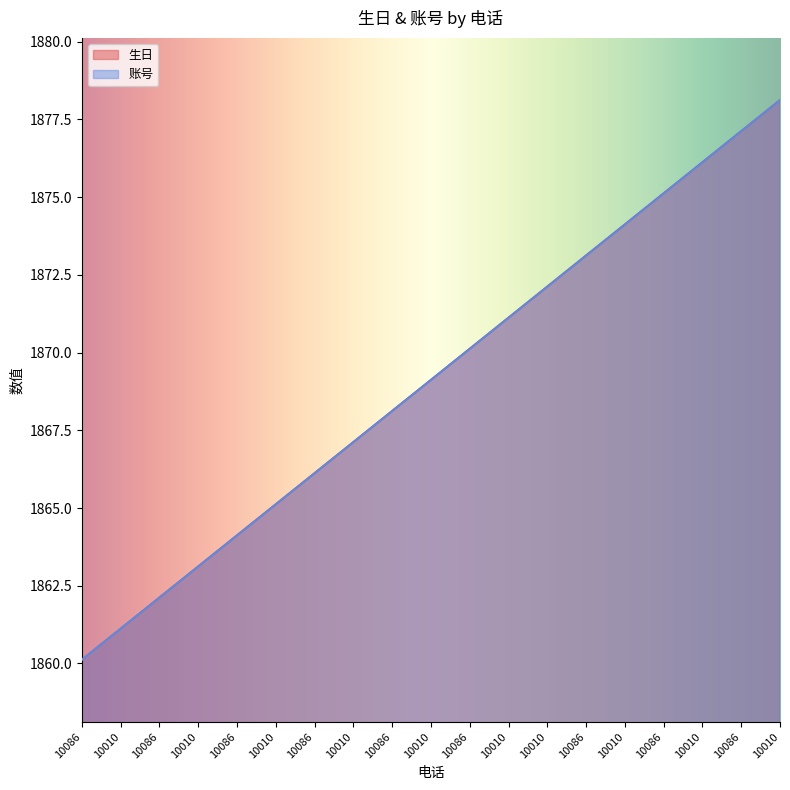

What is the label of the 12th point from the right?

10010